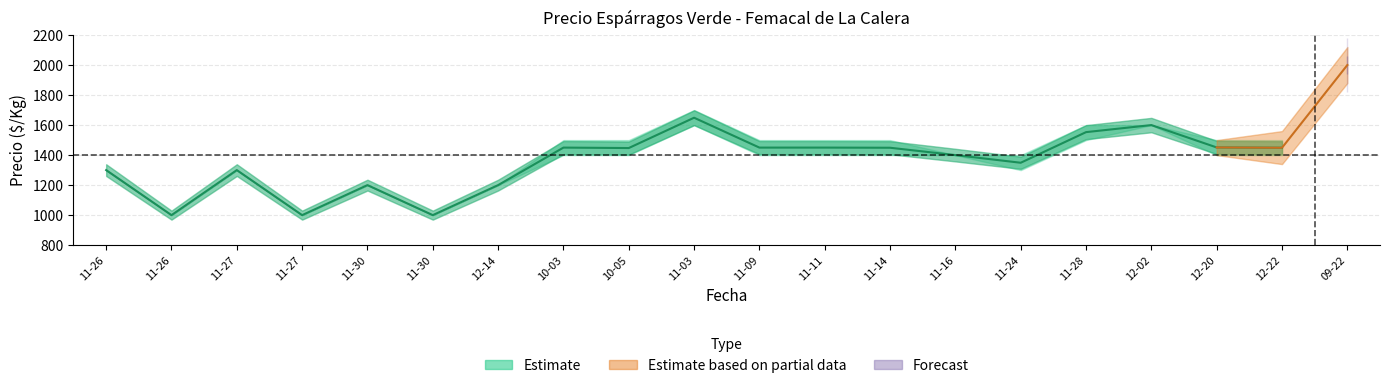

At which category is the sum across all series the highest?

2023-09-22